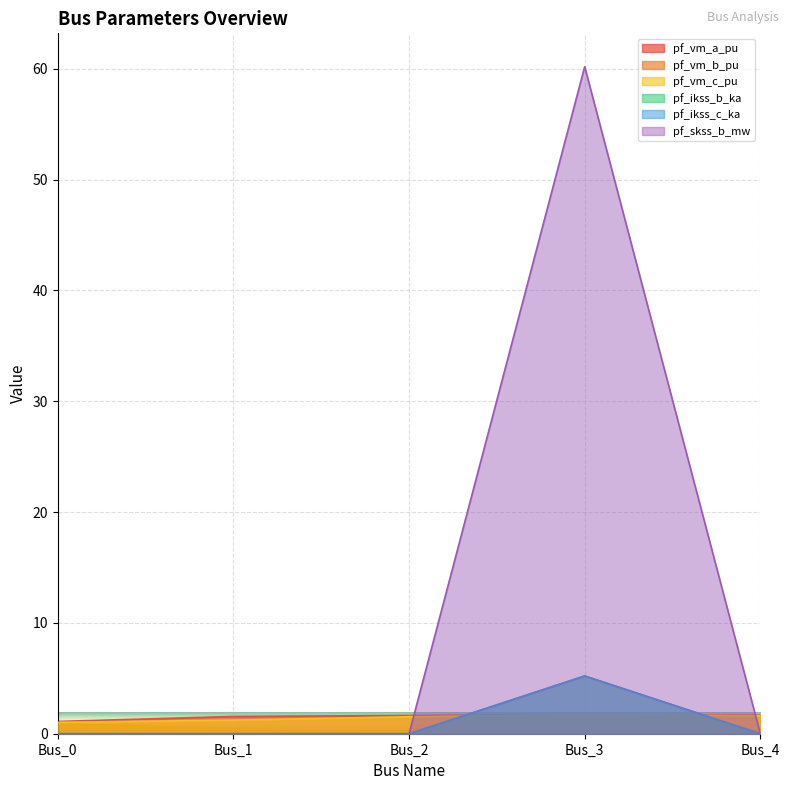

At which label is pf_vm_c_pu closest to 1?

Bus_0